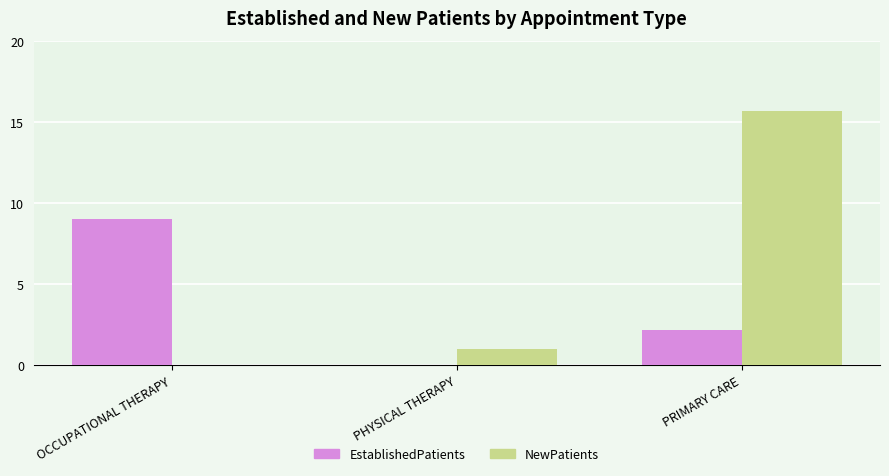

The value of EstablishedPatients at OCCUPATIONAL THERAPY is 9.0. True or false?

True